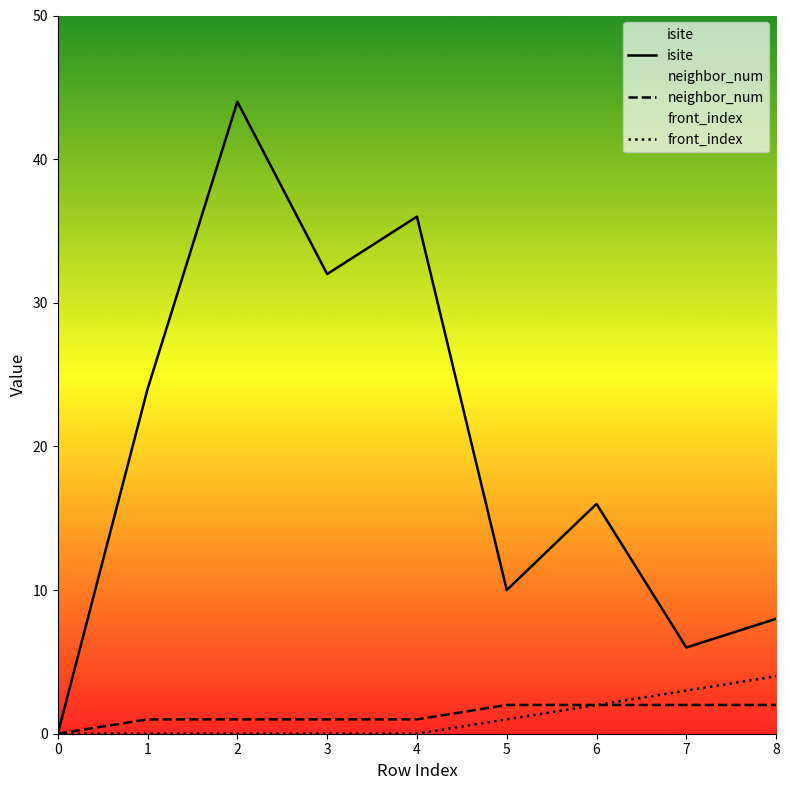

Which series changed the most between 4 and 7?

isite